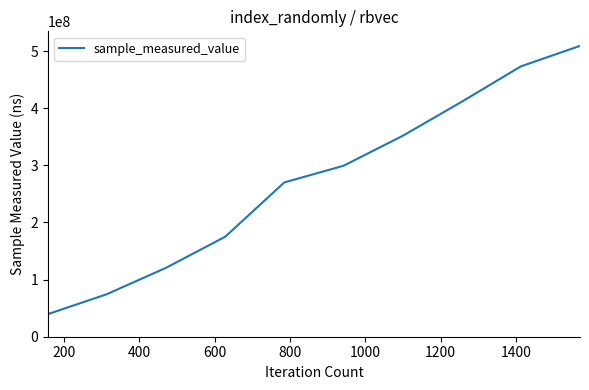

True or false: the data has more than 1 interior local peaks.

False